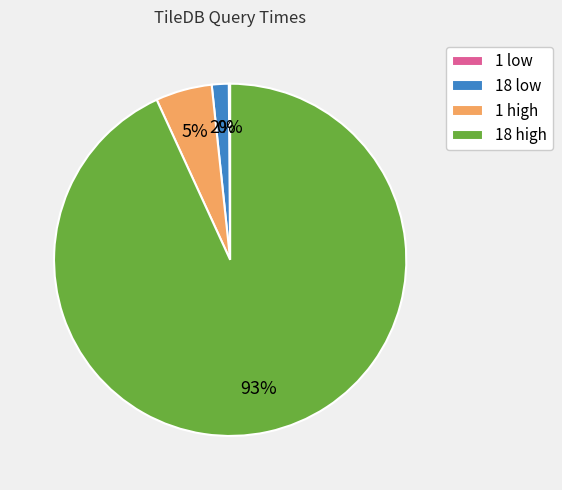

Does any single category account for the majority?

Yes